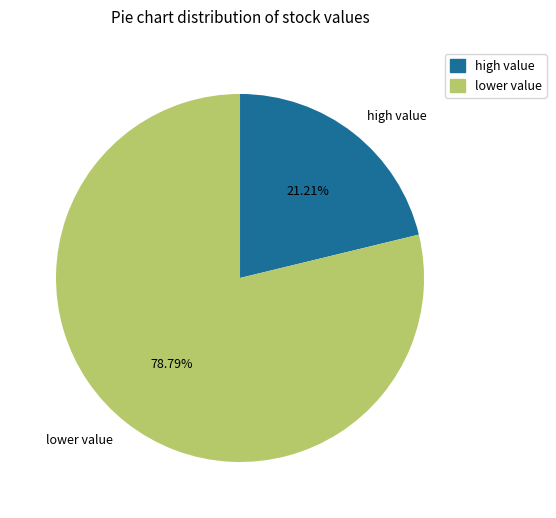

Which slice is the largest?

lower value